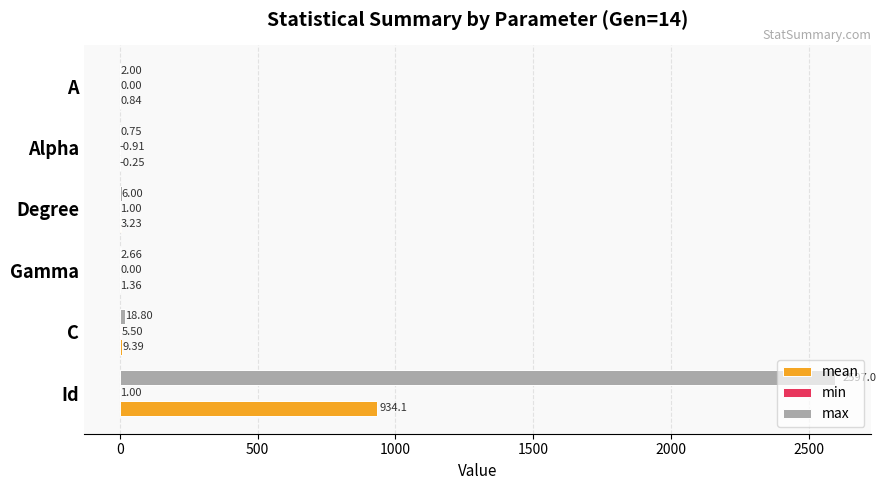

Between Id and Degree, which series saw the biggest shift?

max